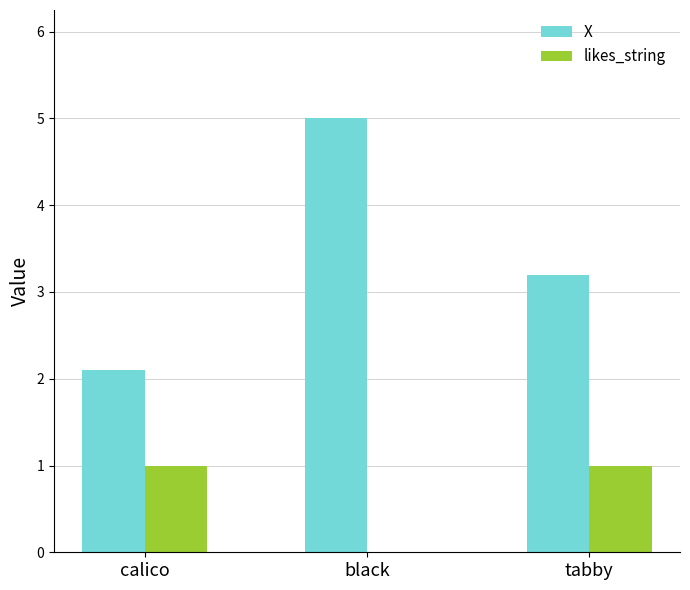

The value of X at tabby is 4.4. True or false?

False